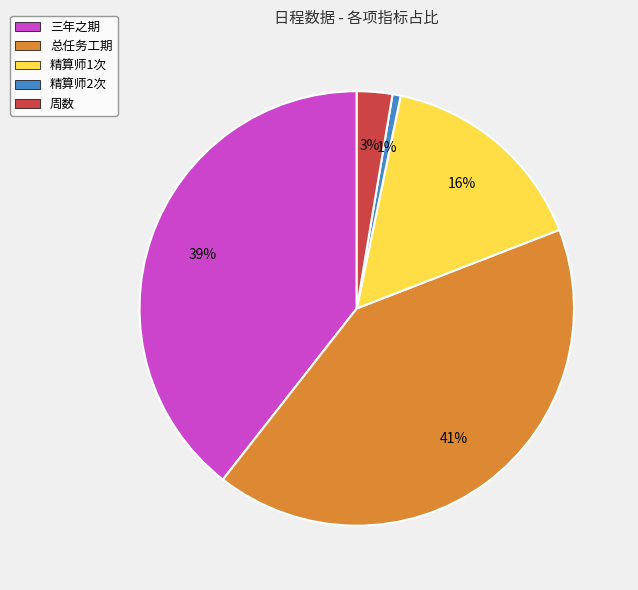

To the nearest percent, what is the combined percentage of 精算师1次 and 总任务工期?

57%